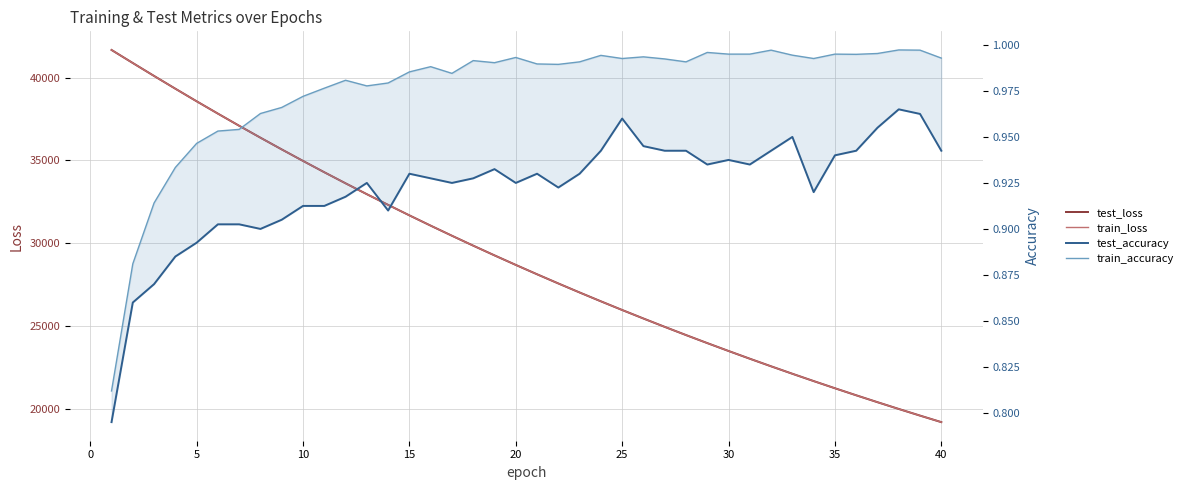

What is the minimum value for test_accuracy?

0.8